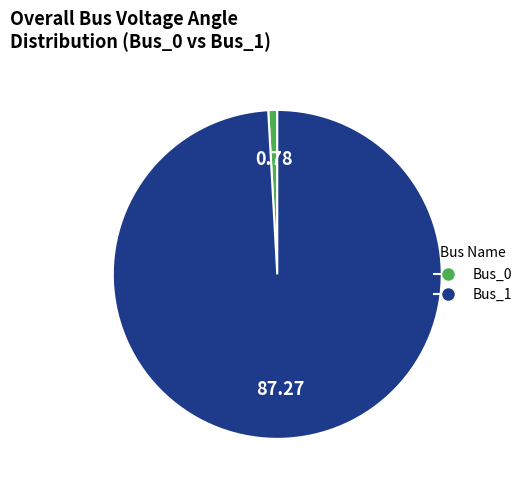

Rank the categories by value from highest to lowest.

Bus_1, Bus_0